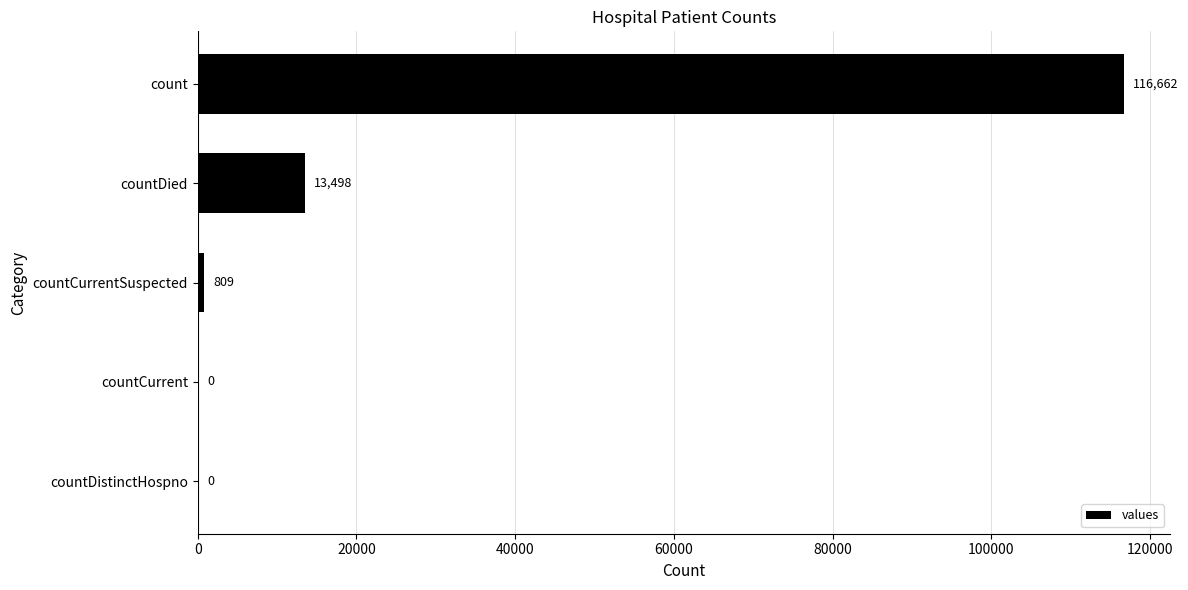

Reading top to bottom, extract all data points from this chart.

count=116662	countDied=13498	countCurrentSuspected=809	countCurrent=0	countDistinctHospno=0